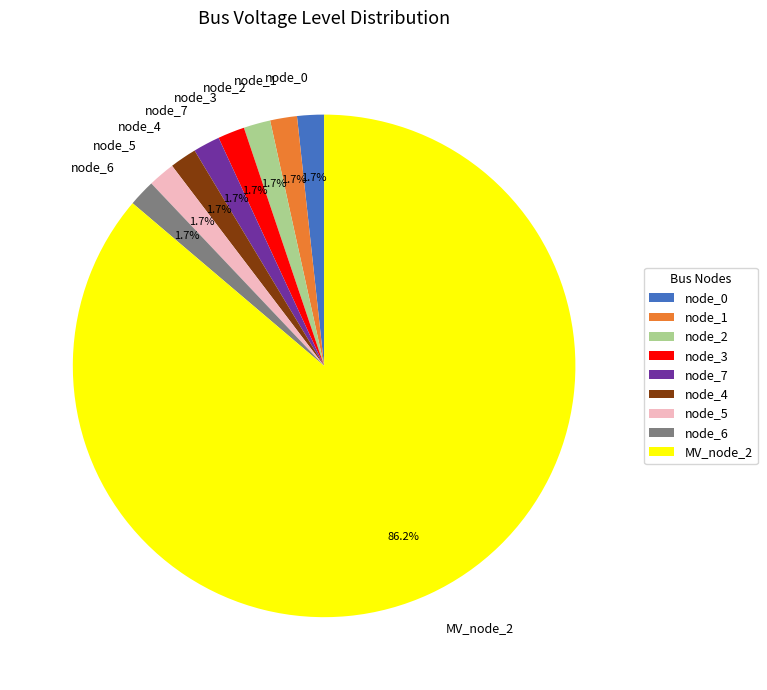

Does MV_node_2 account for over 50% of the chart?

Yes